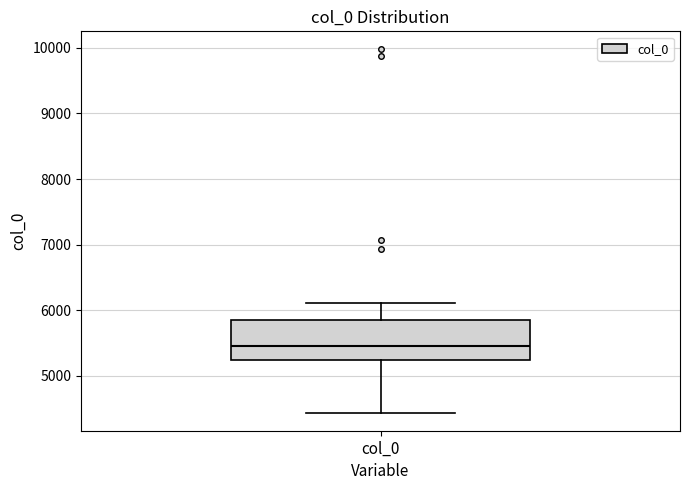

Transcribe this box plot: give where the median line is, the range the box spans, and where the two whiskers end, as read against the y-axis. The values are not printed on the chart, so give them approximately, as read against the axis.

median 5400, box 5200 to 5900, whiskers 4400 to 6100